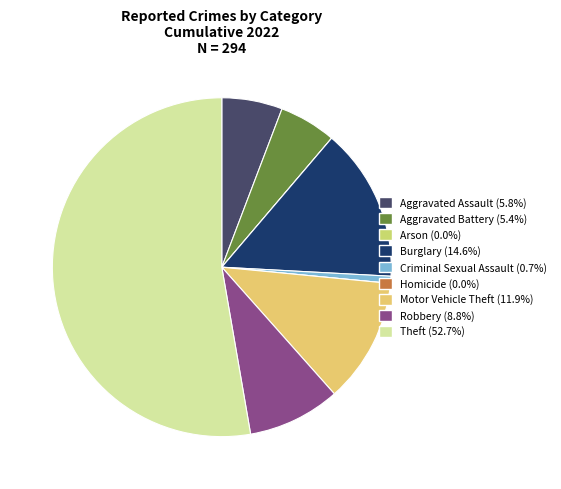

Does Criminal Sexual Assault account for over 50% of the chart?

No